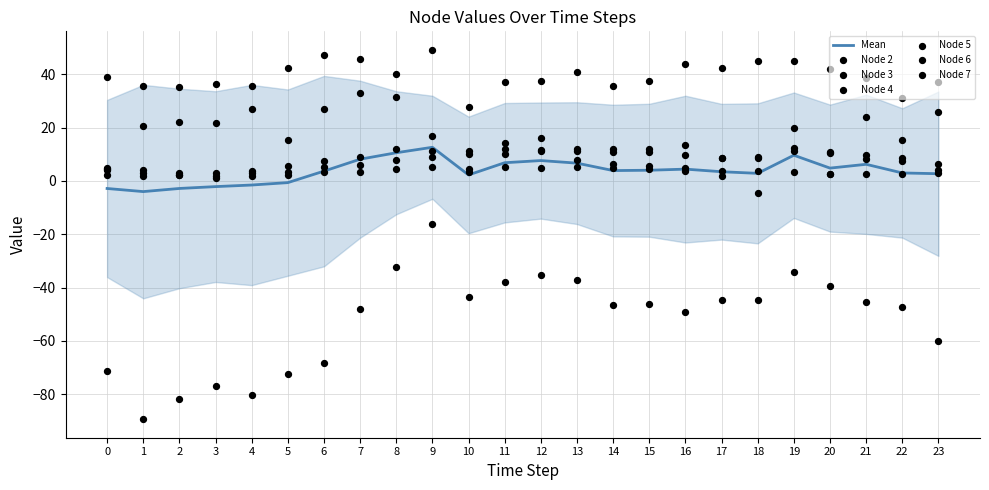

Which series has the largest total across all categories?

Node 2